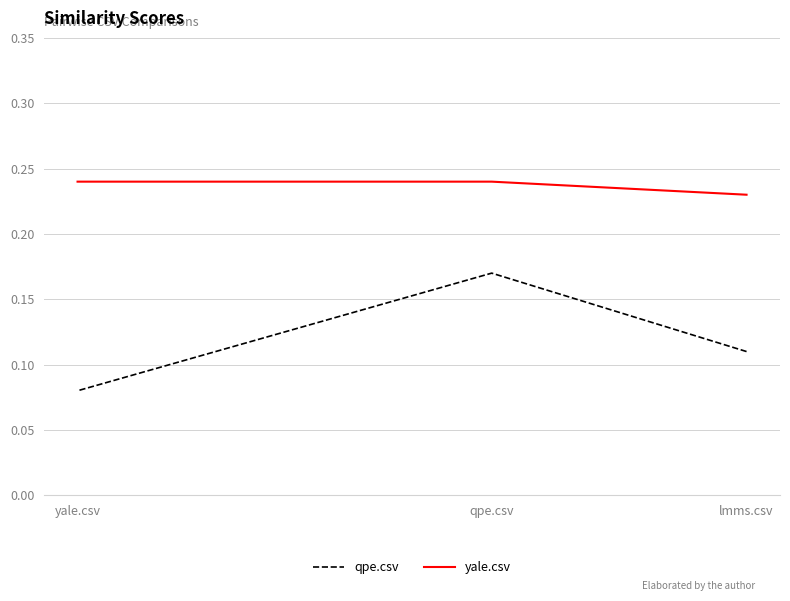

List the labels in order of yale.csv value, largest first.

qpe.csv, yale.csv, lmms.csv